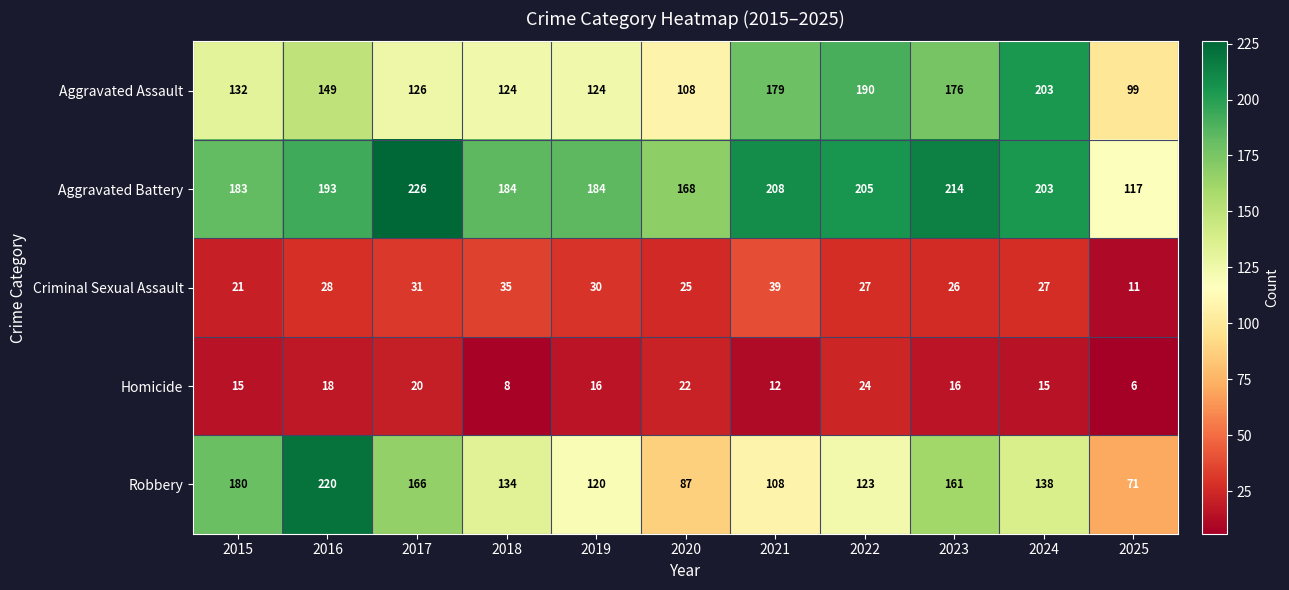

What is the difference between the highest and lowest values at 2022?

181